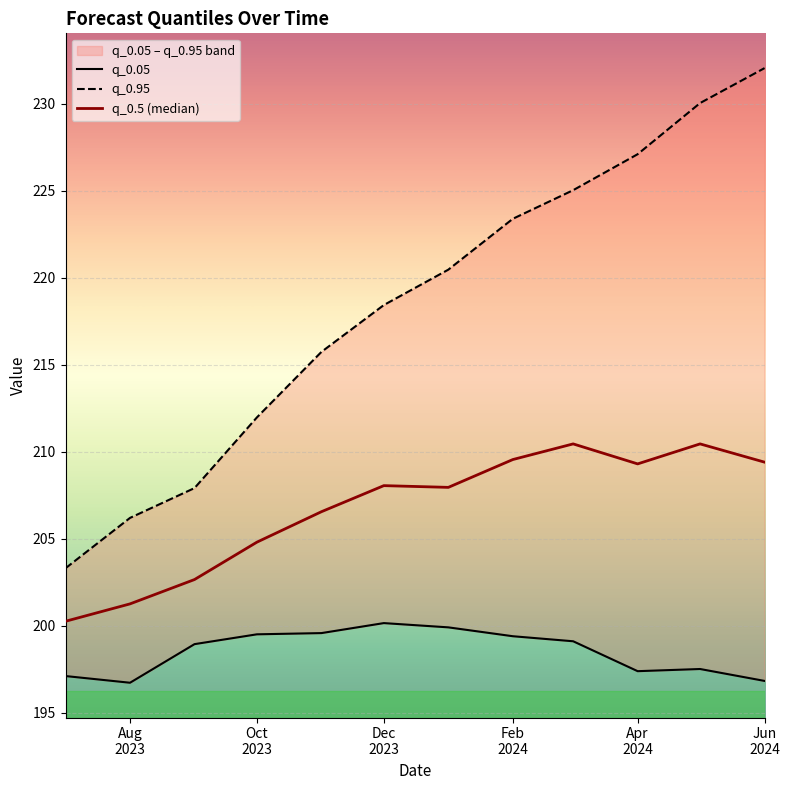

Which series has the largest total across all categories?

q_0.95